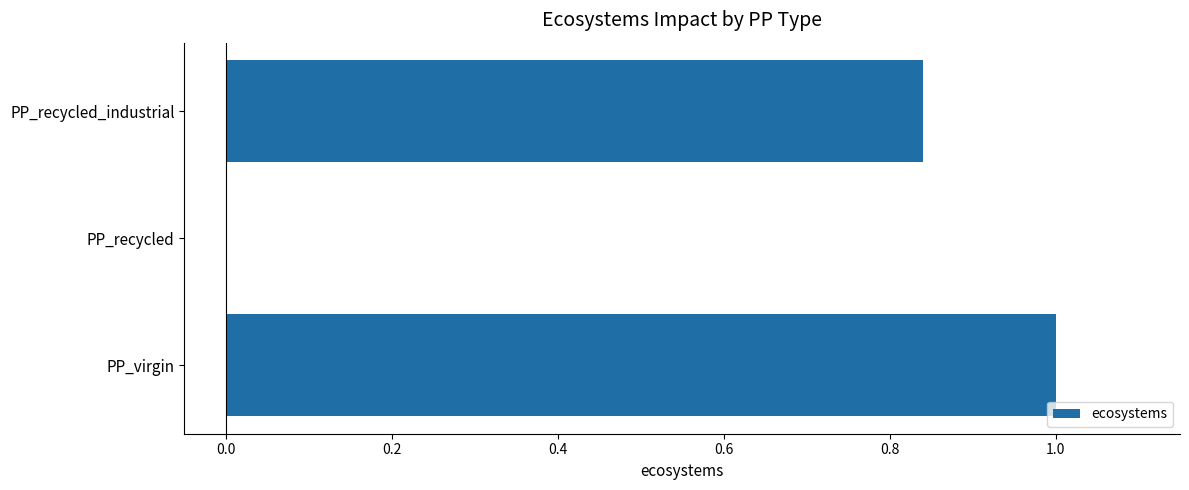

What is the maximum value shown in the chart?

1.0